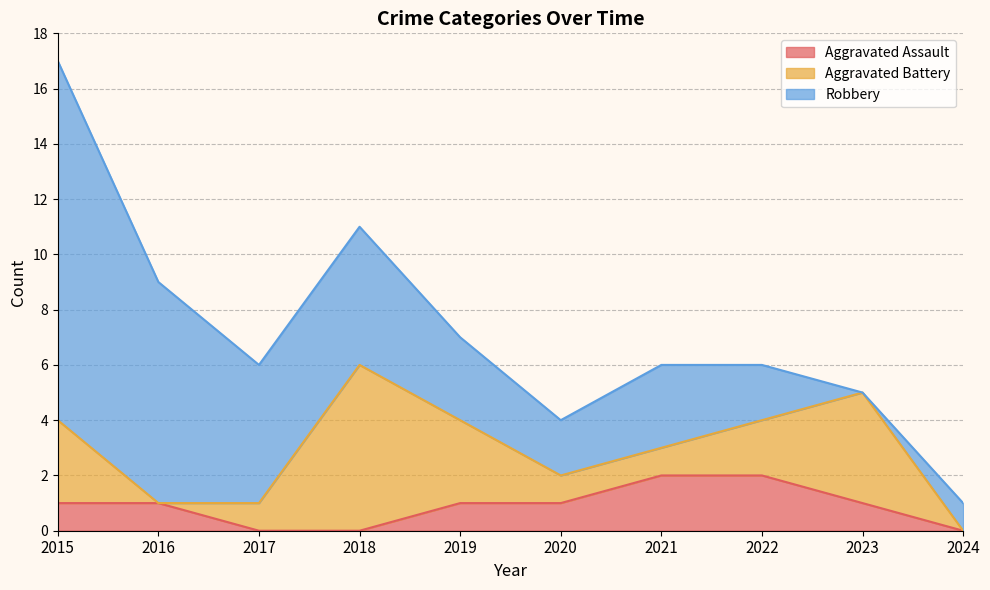

What is the sum of the Robbery values at 2015 and 2023?

13